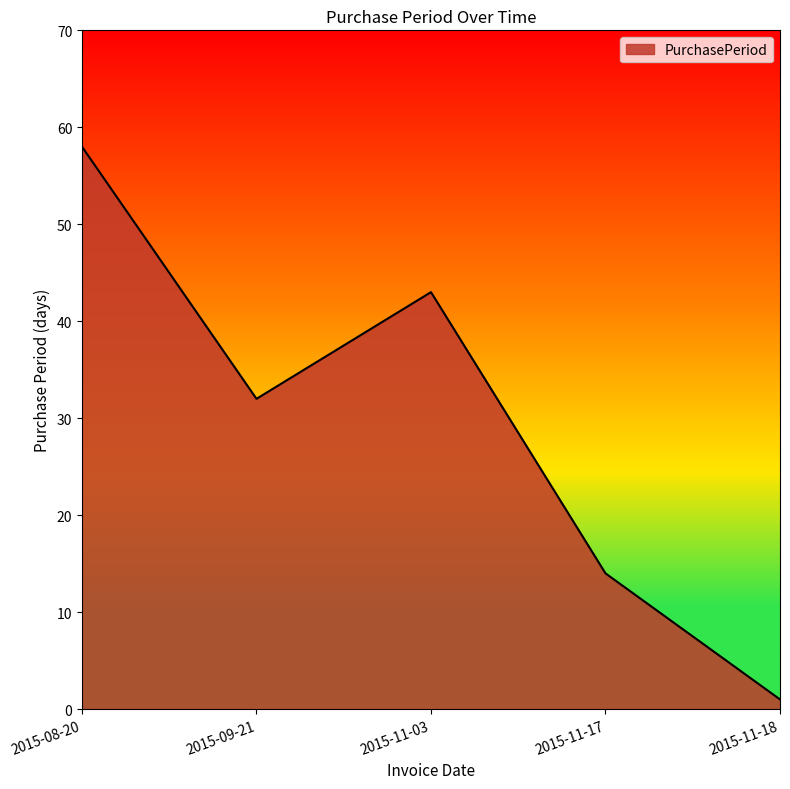

What position from the right is 2015-11-17?

2